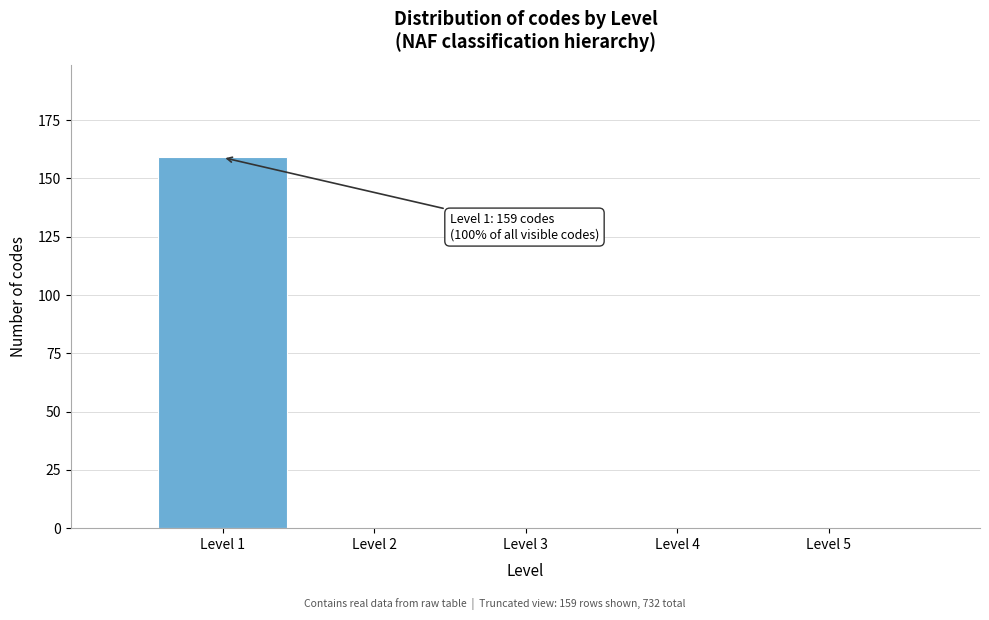

Which range on the x-axis has the tallest bar?

0.5 to 1.5